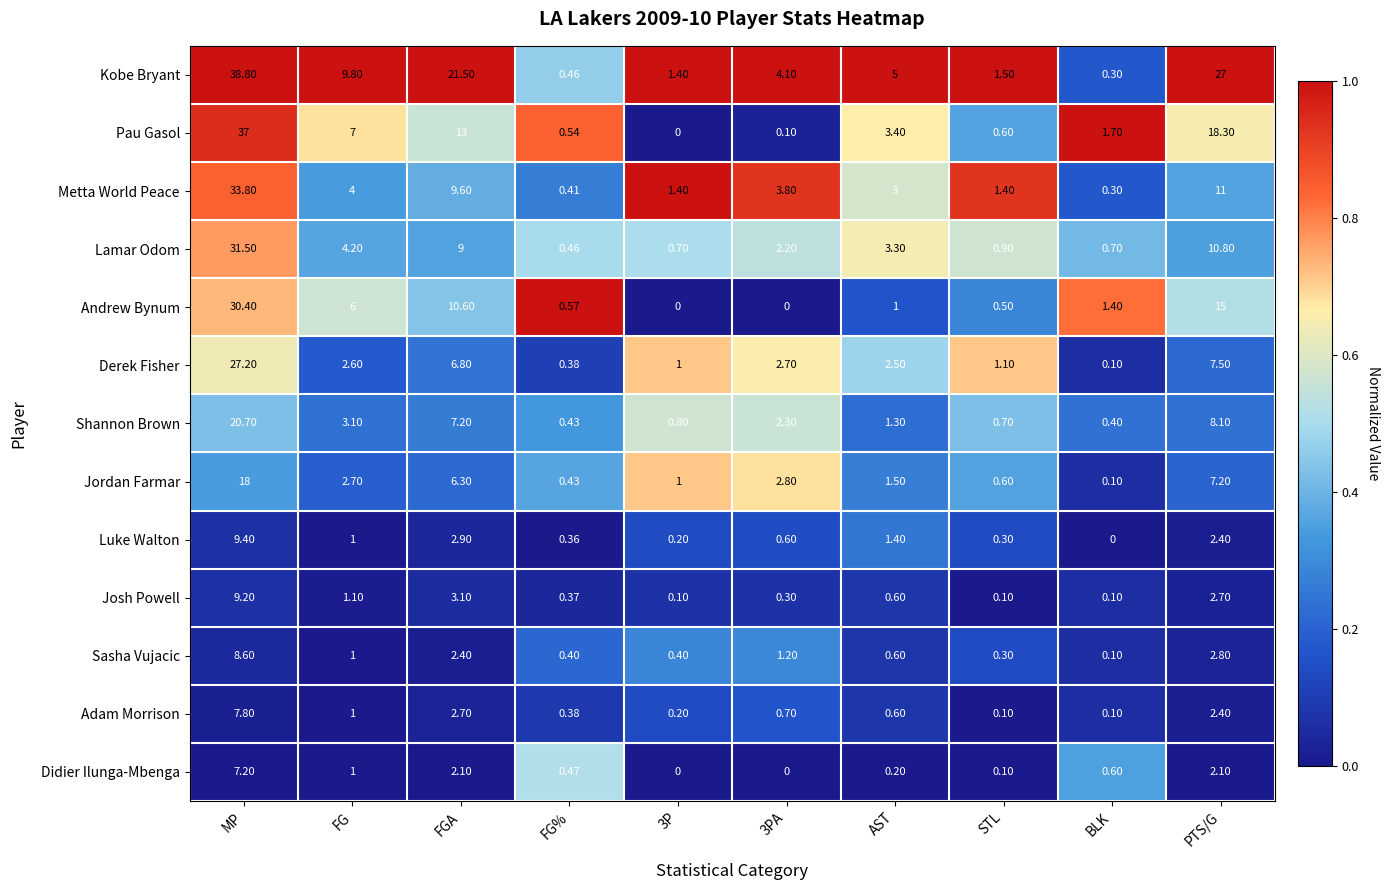

Where does the Pau Gasol series first go above 3?

MP